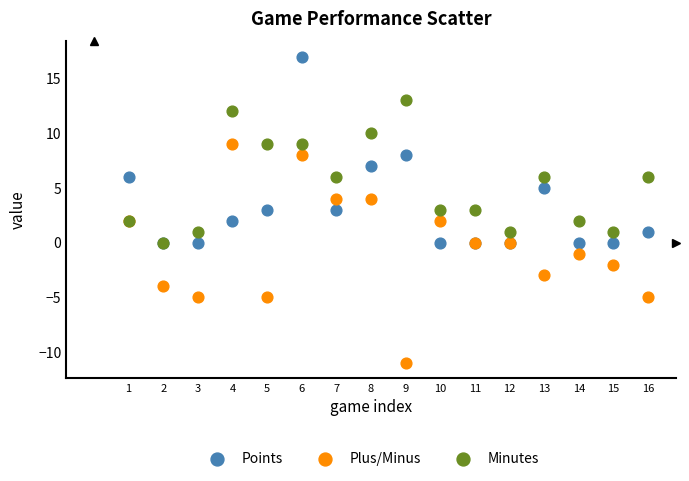

What are all the series names shown in the legend?

Points, Plus/Minus, Minutes